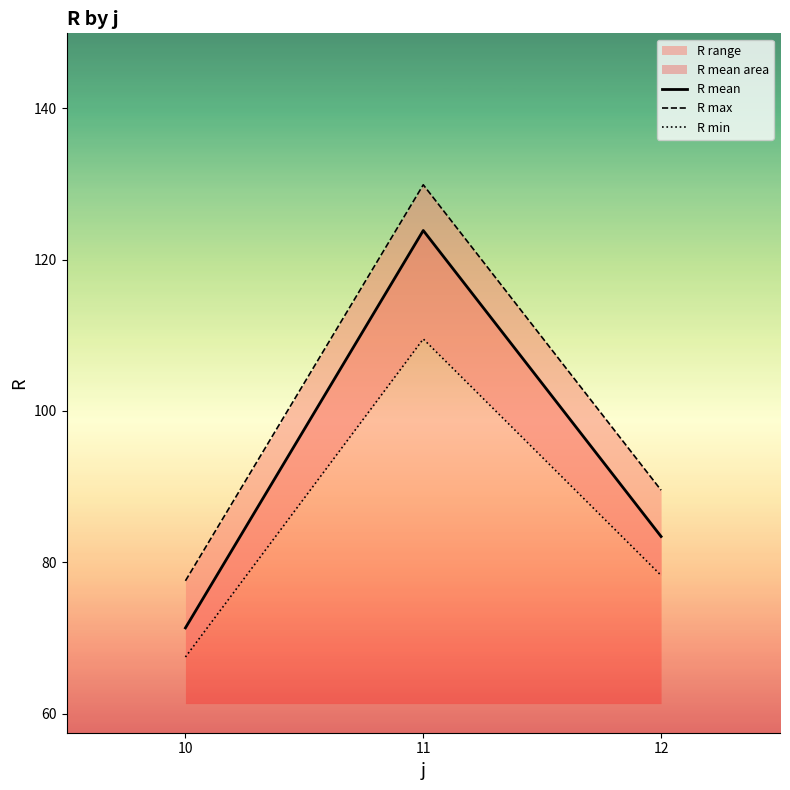

At 11, list the series in order from smallest to largest.

R min, R mean, R max